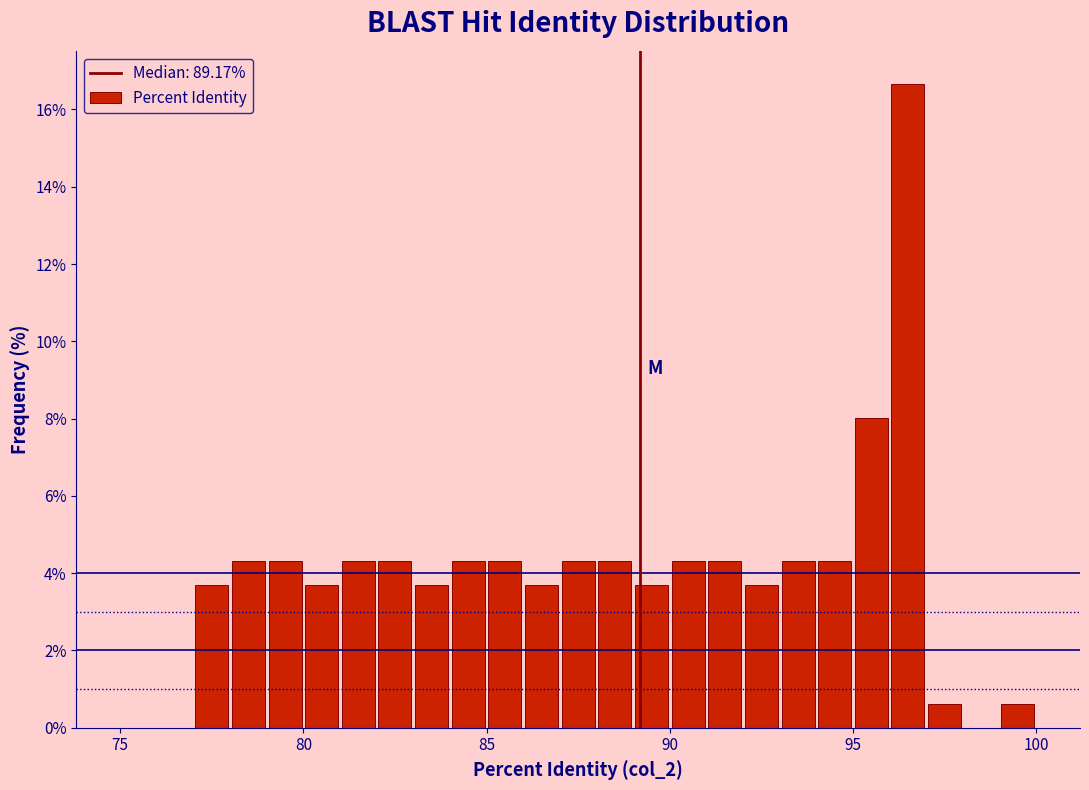

Read against the x-axis, roughly where is the centre of the tallest bar?

96.5